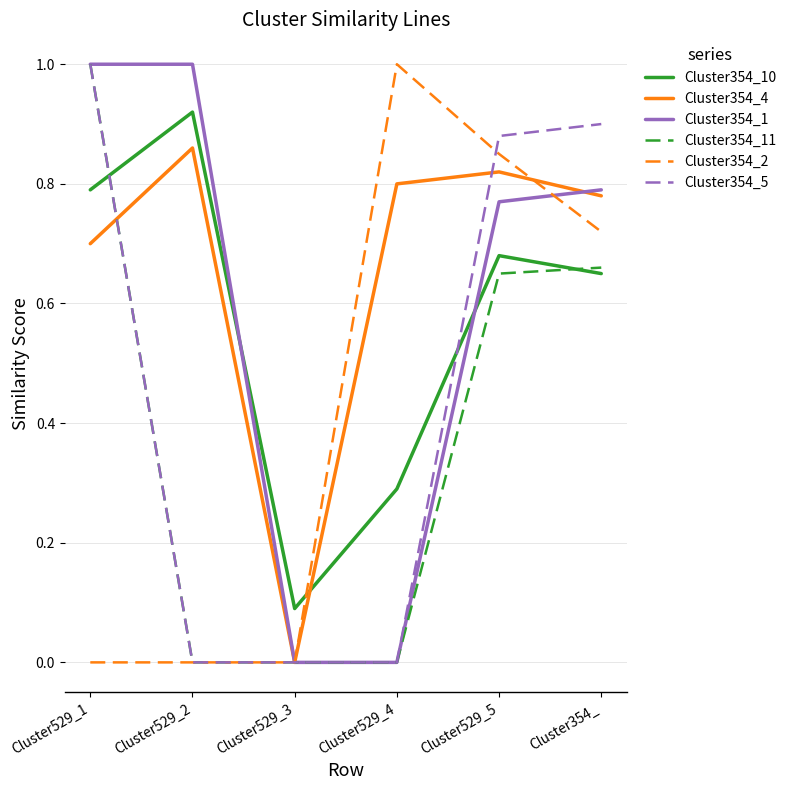

At which category does Cluster354_10 reach its first local valley?

Cluster529_3